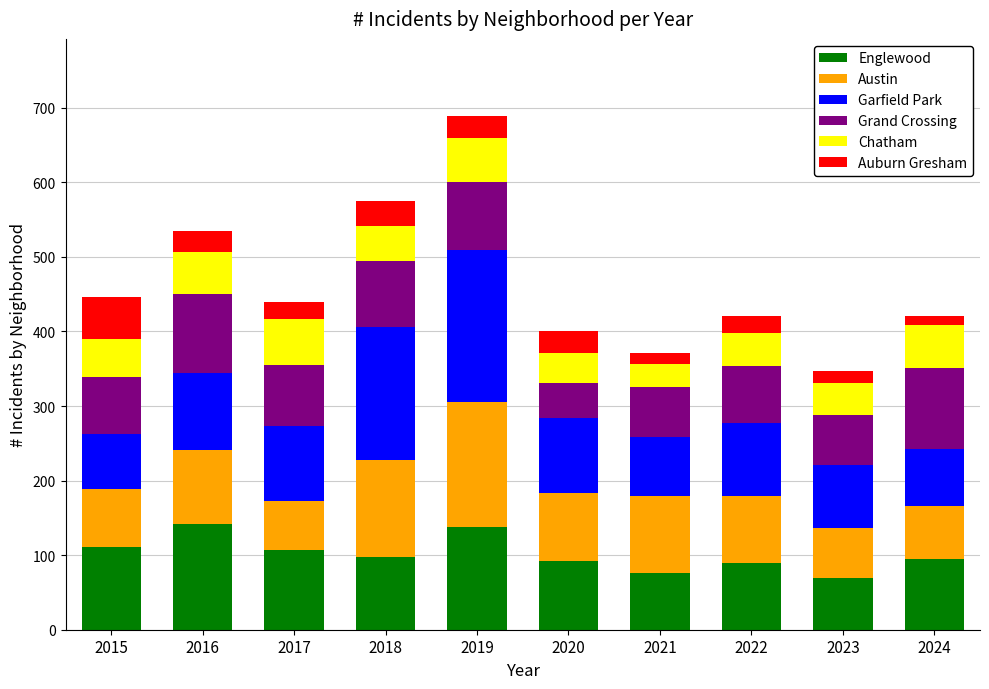

What is the total value across all series at 2023?

347